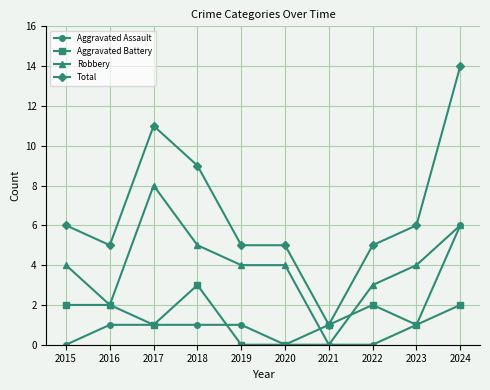

True or false: Robbery has more than 2 points higher than both neighbors.

False